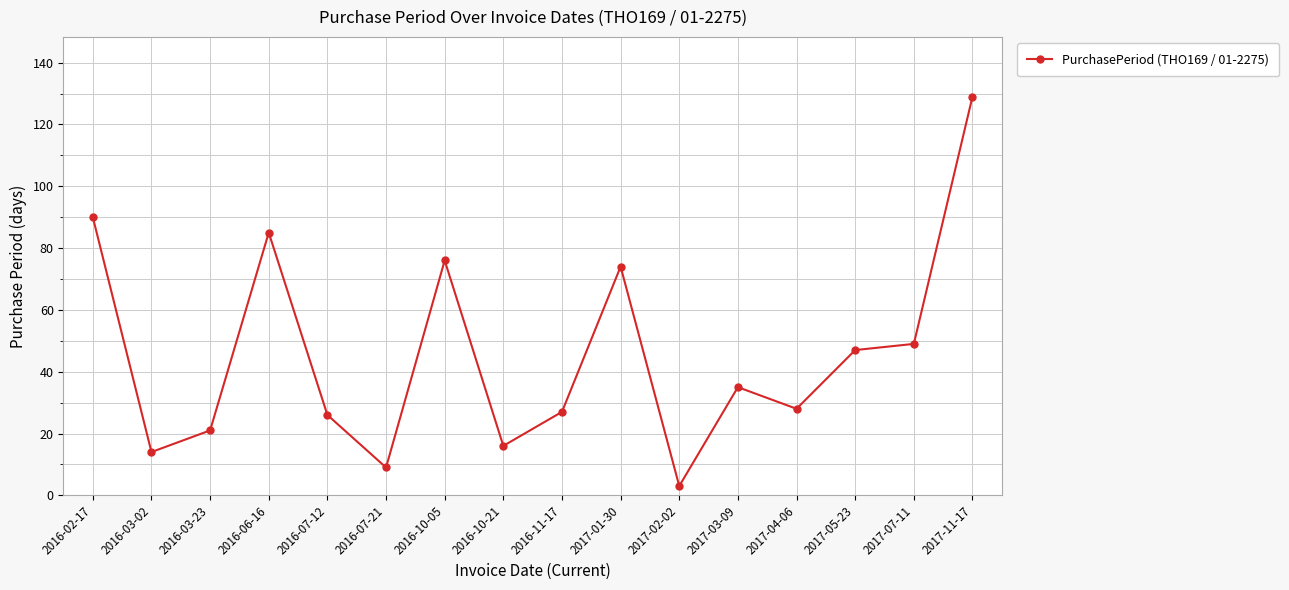

Is it true that the value at 2017-07-11 is 49?

True